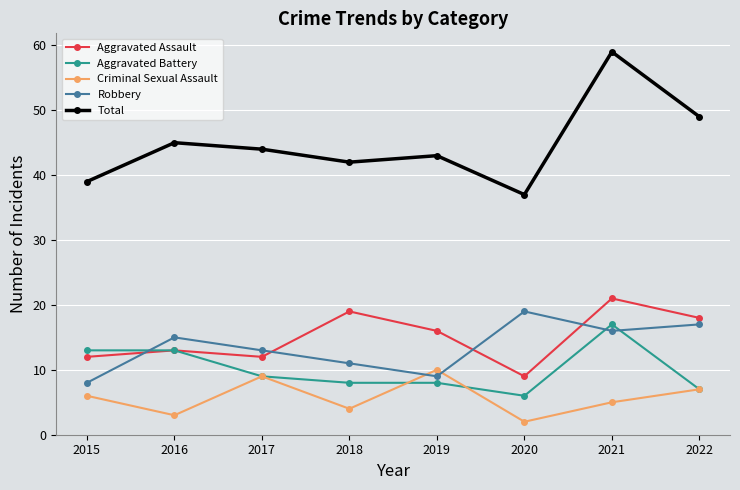

At which label does Criminal Sexual Assault reach its peak?

2019